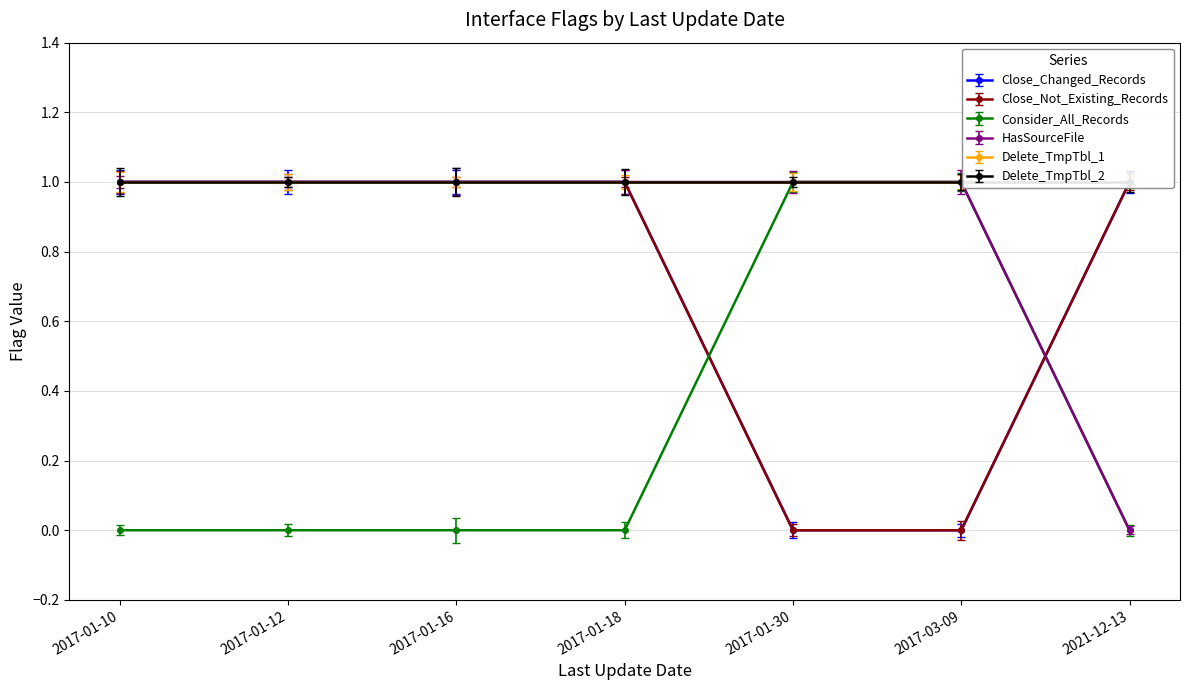

Which category has the lowest value across all series?

2017-01-30